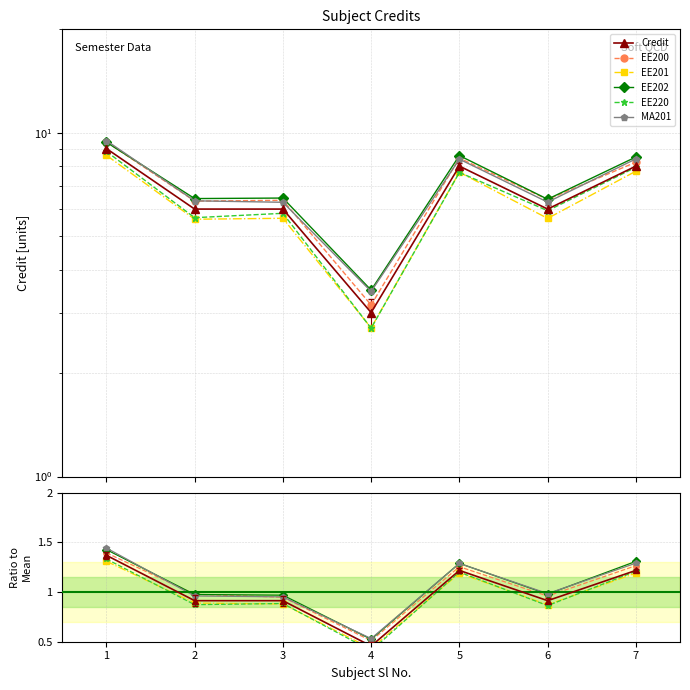

True or false: EE220 and EE202 cross at least once.

False